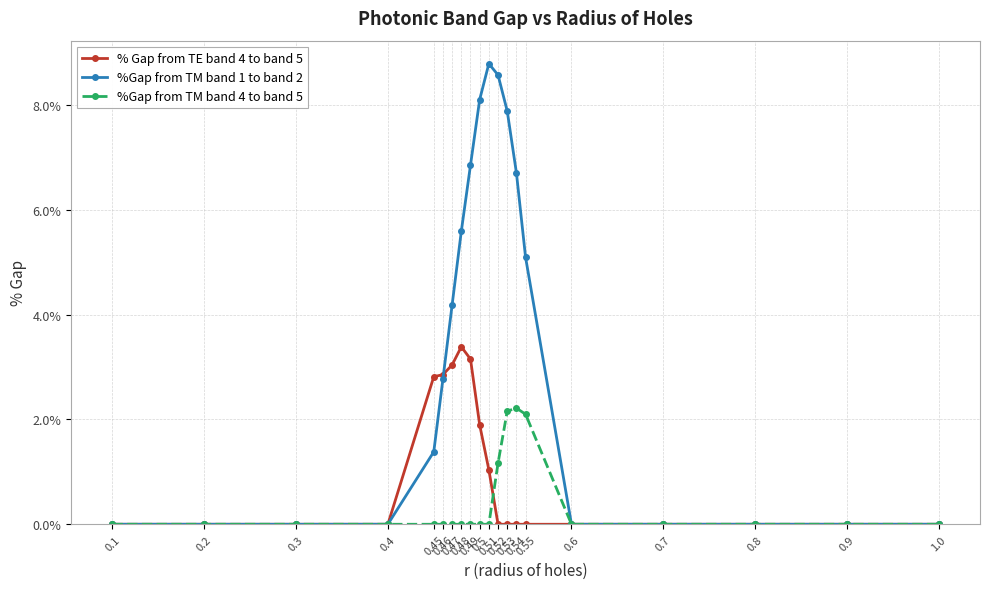

Is it true that %Gap from TM band 1 to band 2 equals 0.0 at 0.7?

True